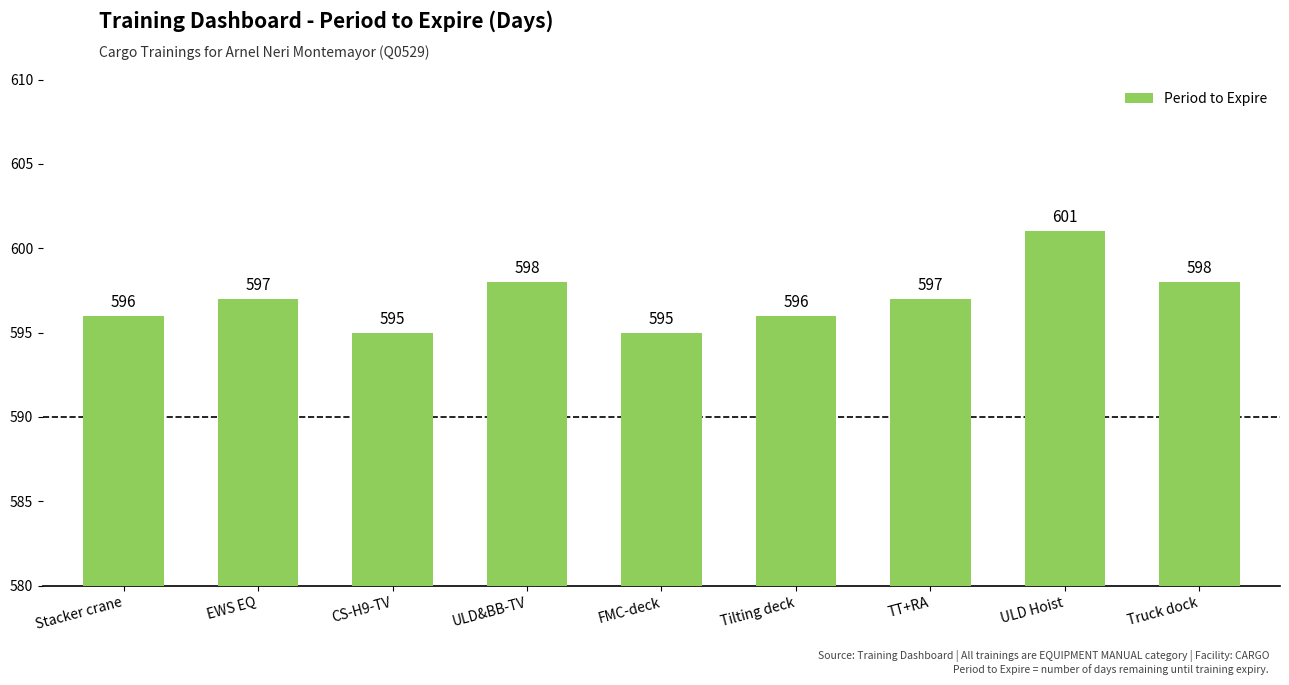

The chart shows a value of 224 at CS-H9-TV. True or false?

False